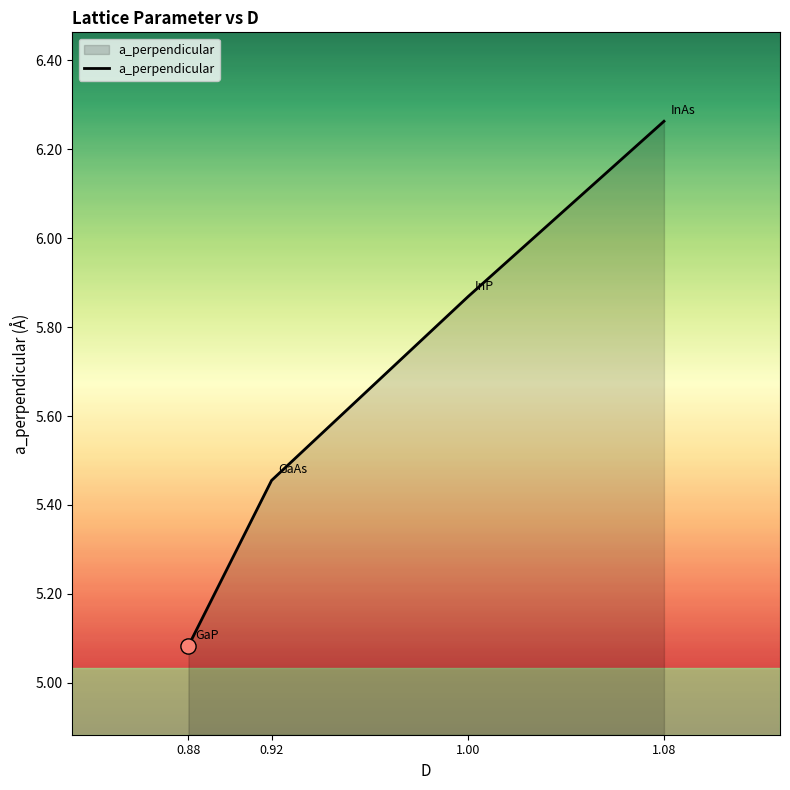

Approximately how many times larger is the value at 0.88 compared to 1.00?

0.9